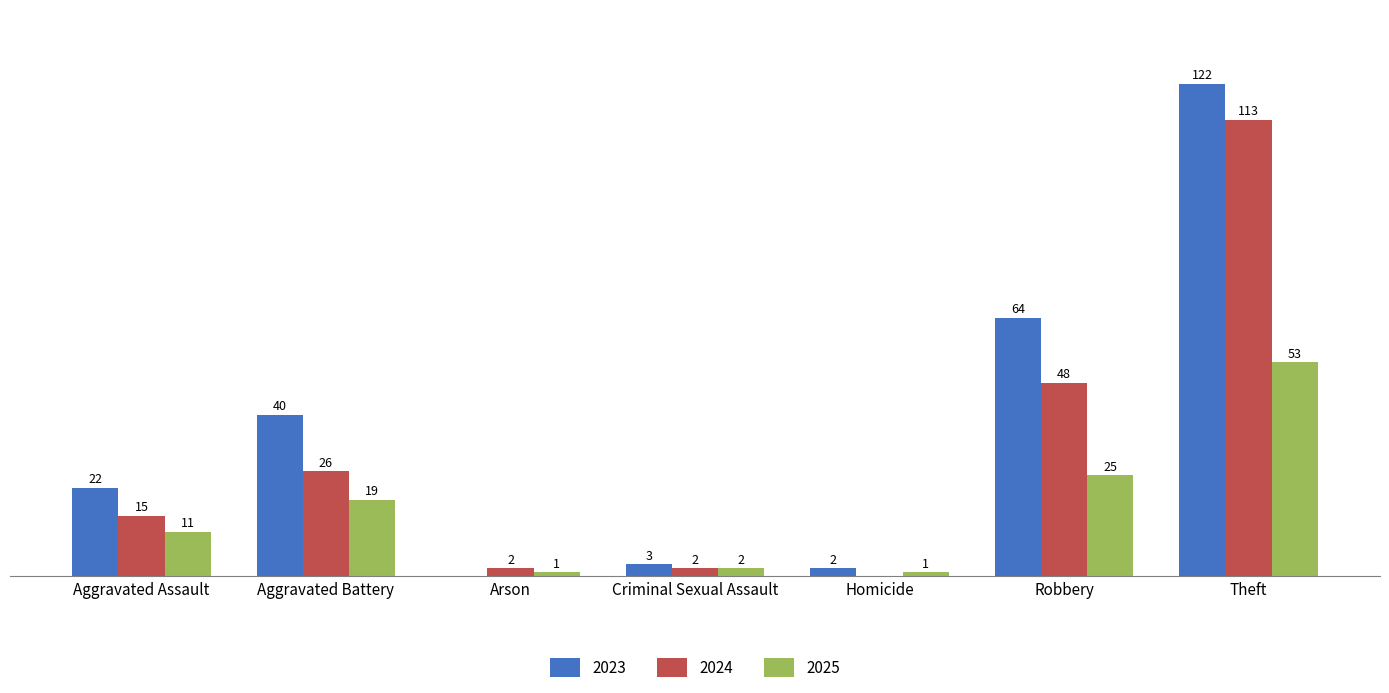

Where is 2025 nearest to the value 27?

Robbery